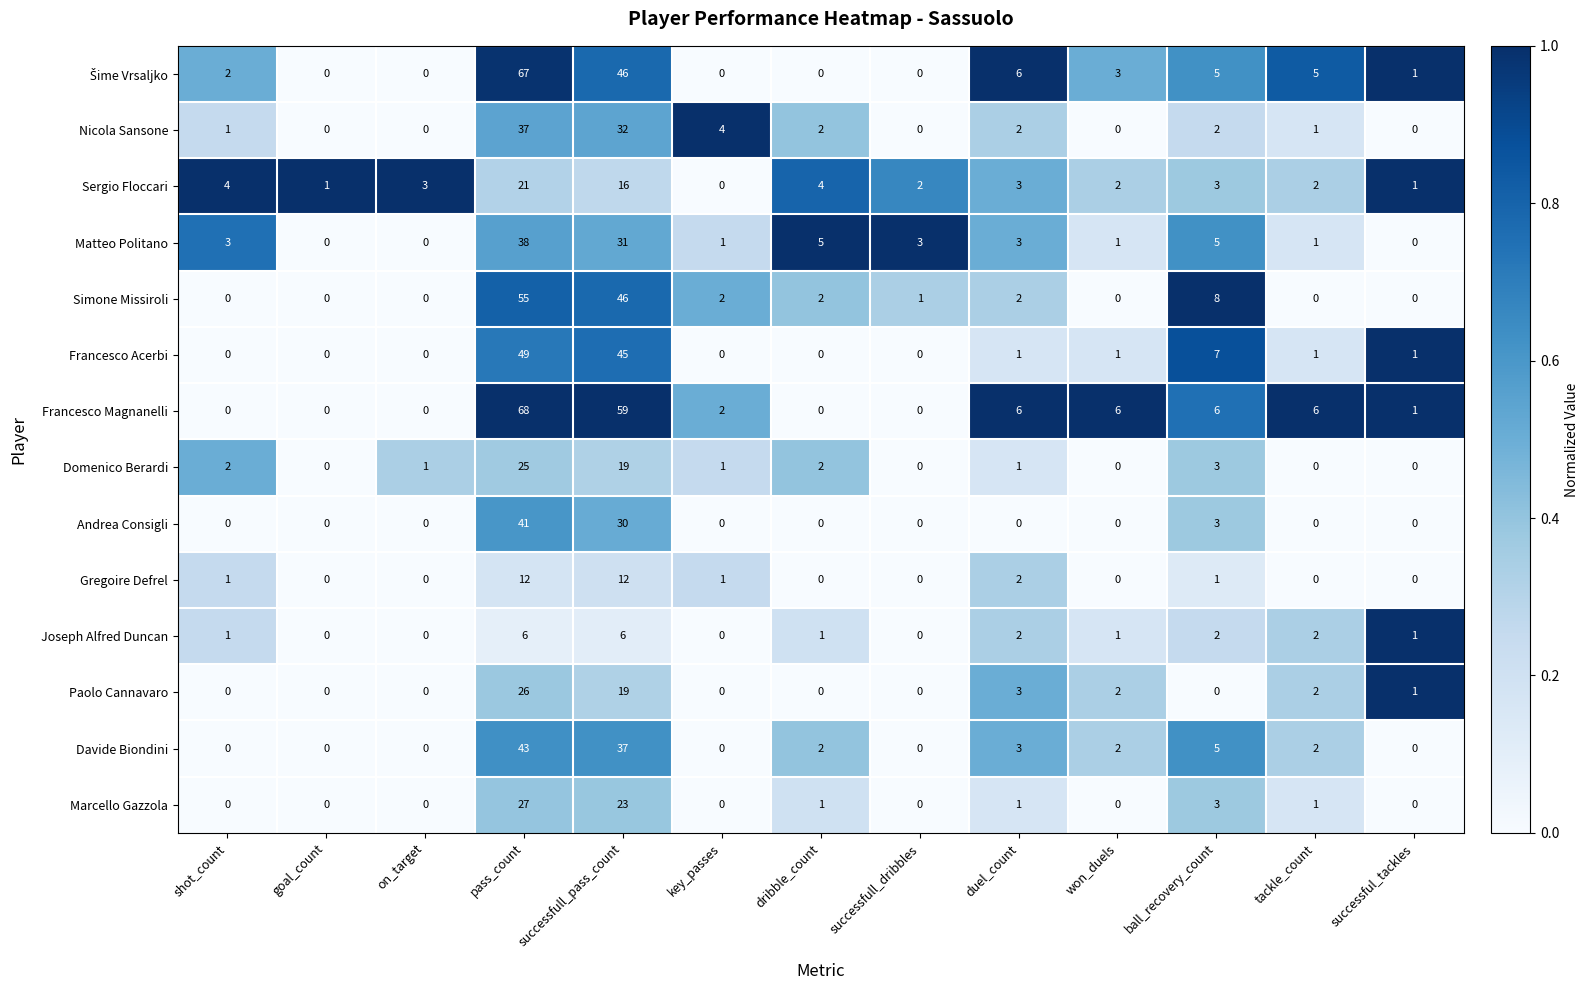

At which label does Francesco Magnanelli reach its peak?

pass_count